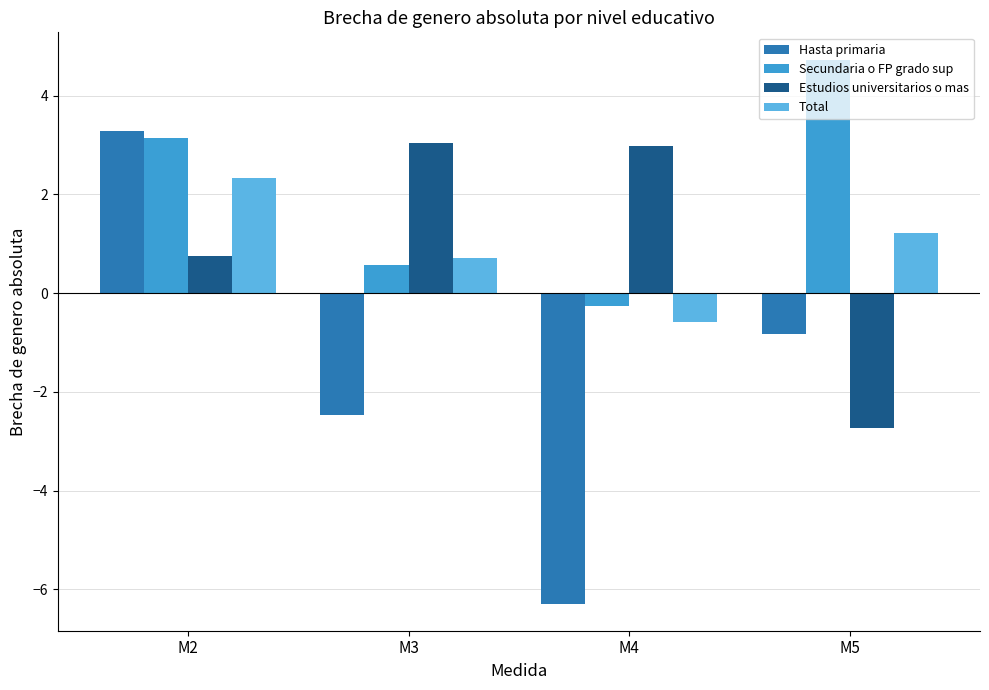

At M5, list the series in order from smallest to largest.

Estudios universitarios o mas, Hasta primaria, Total, Secundaria o FP grado sup